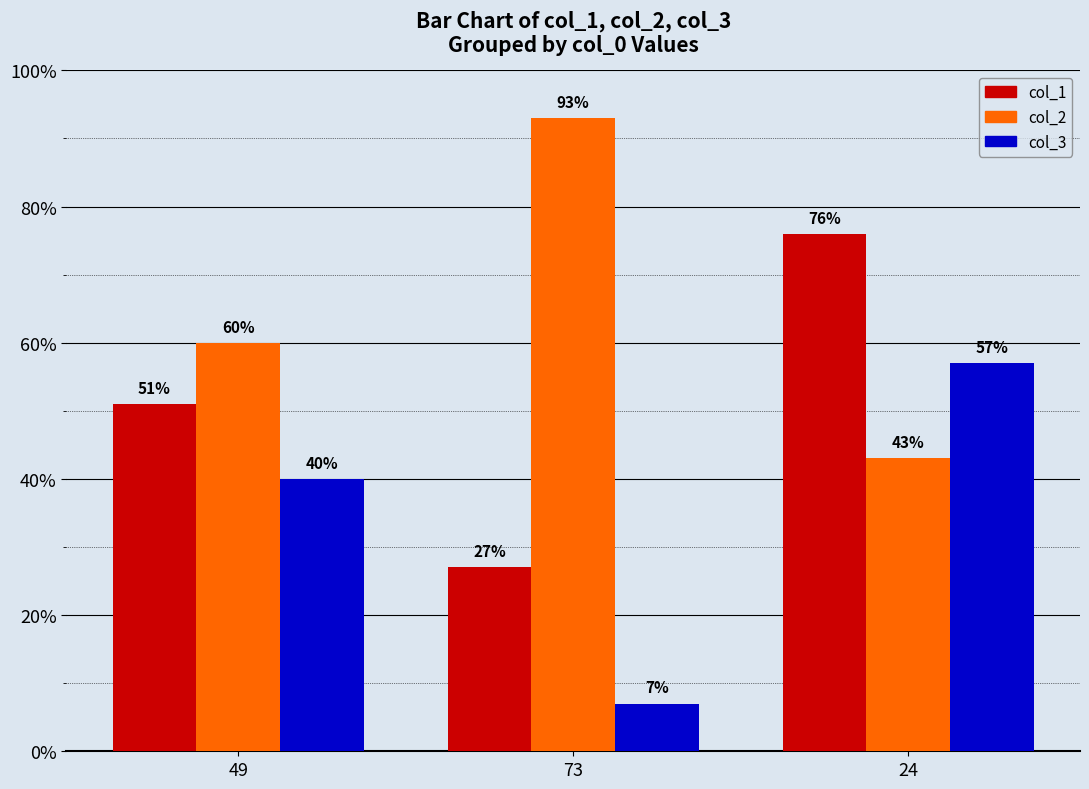

Is it true that col_2 equals 32 at 73?

False